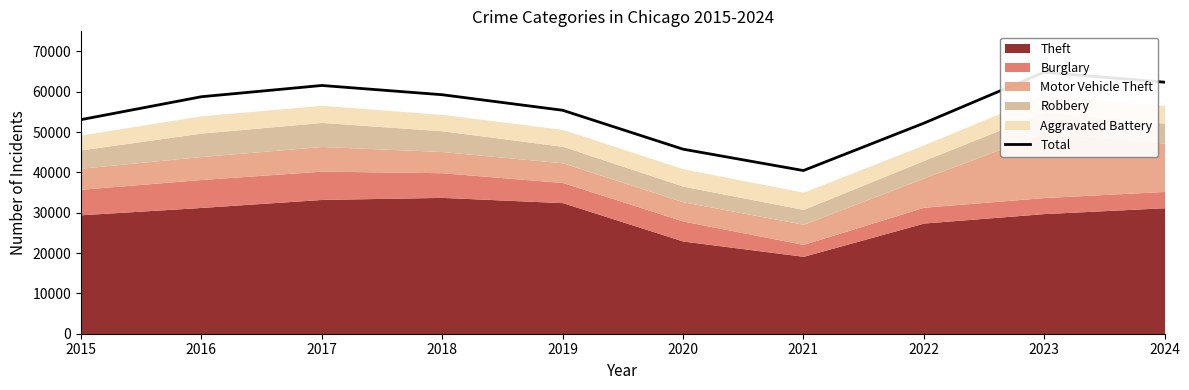

What is the difference between the maximum and second lowest values?

19090